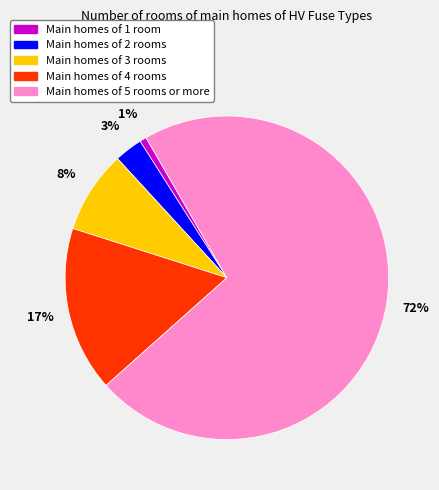

To the nearest percent, what portion does Main homes of 3 rooms represent?

8%